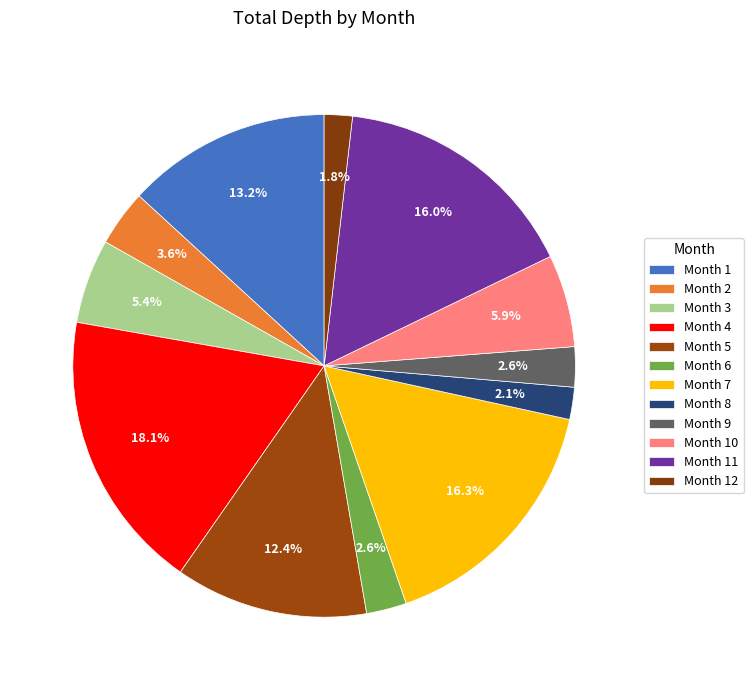

How many segments does this pie chart have?

12